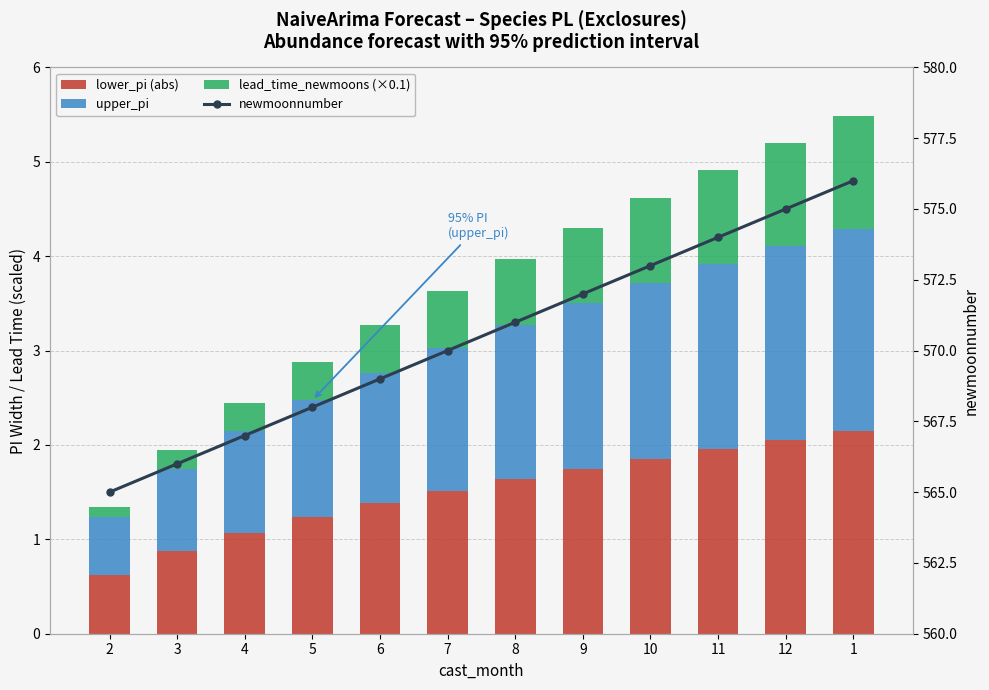

How many groups of bars are there?

12